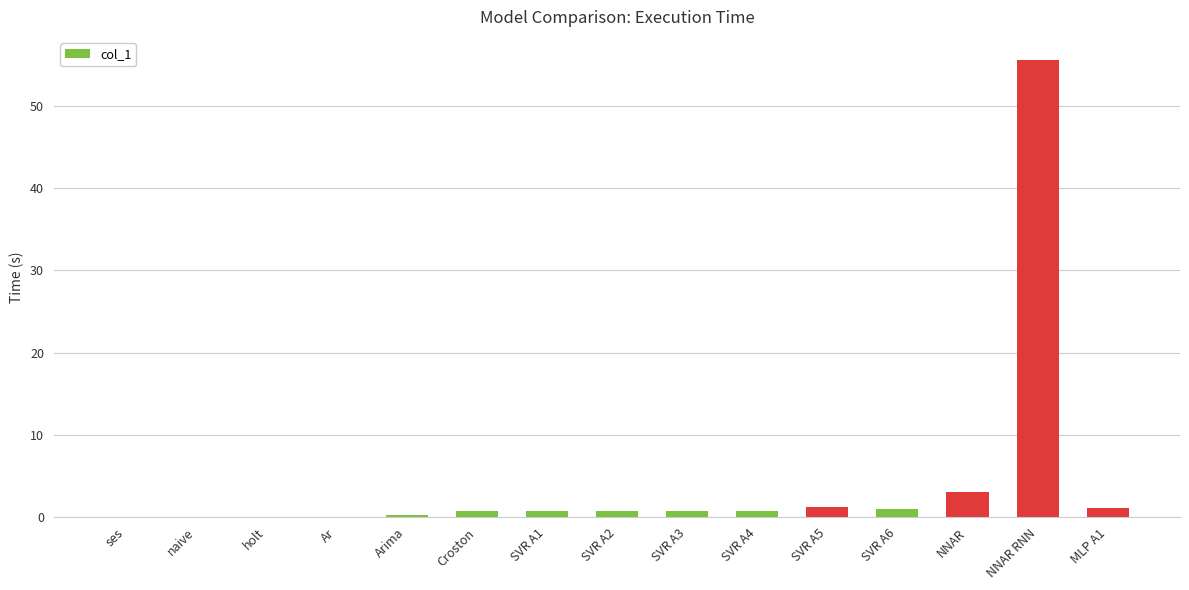

The chart shows a value of 11.9 at NNAR RNN. True or false?

False